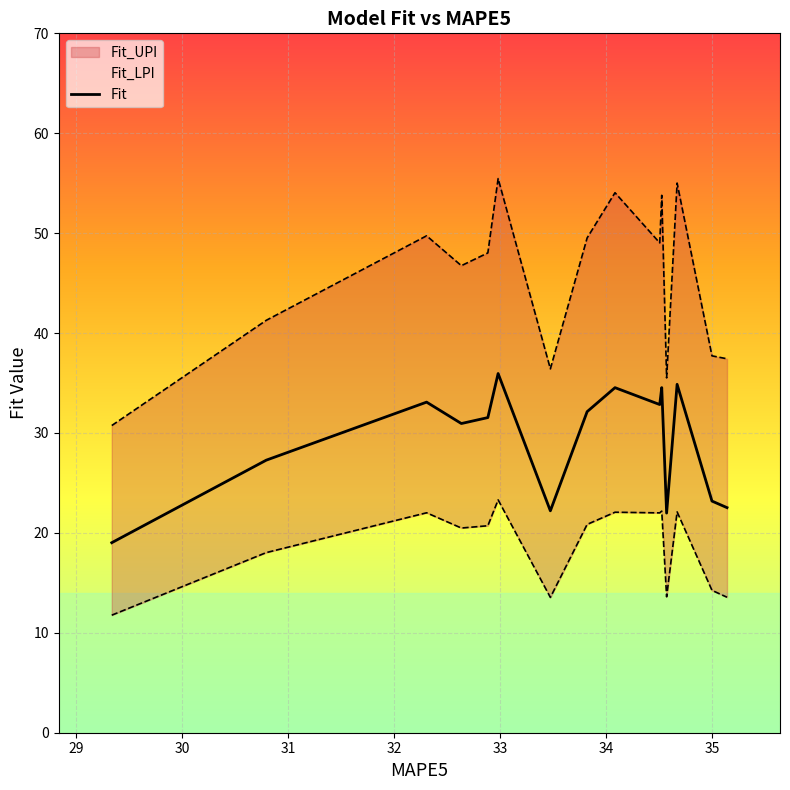

What is the average value?

29.1